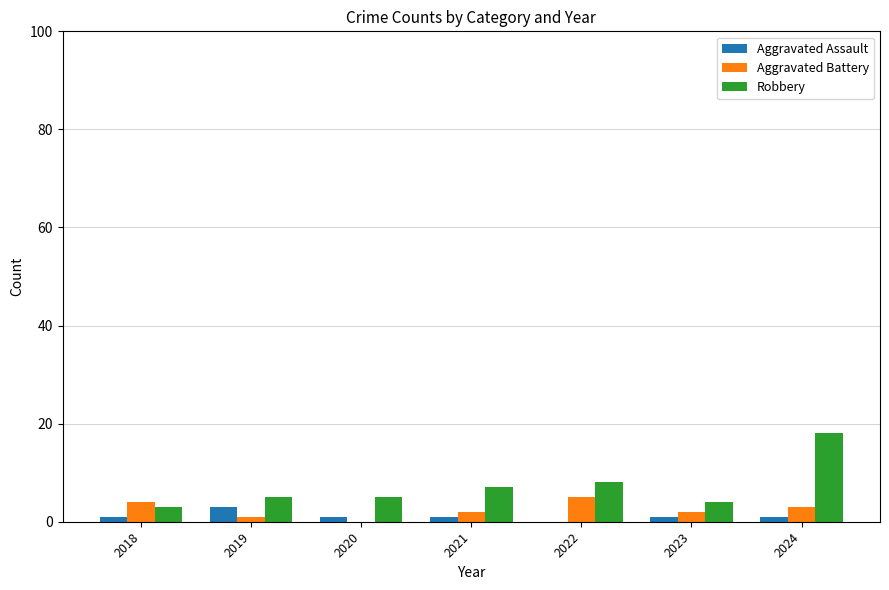

Does the chart contain stacked bars?

No